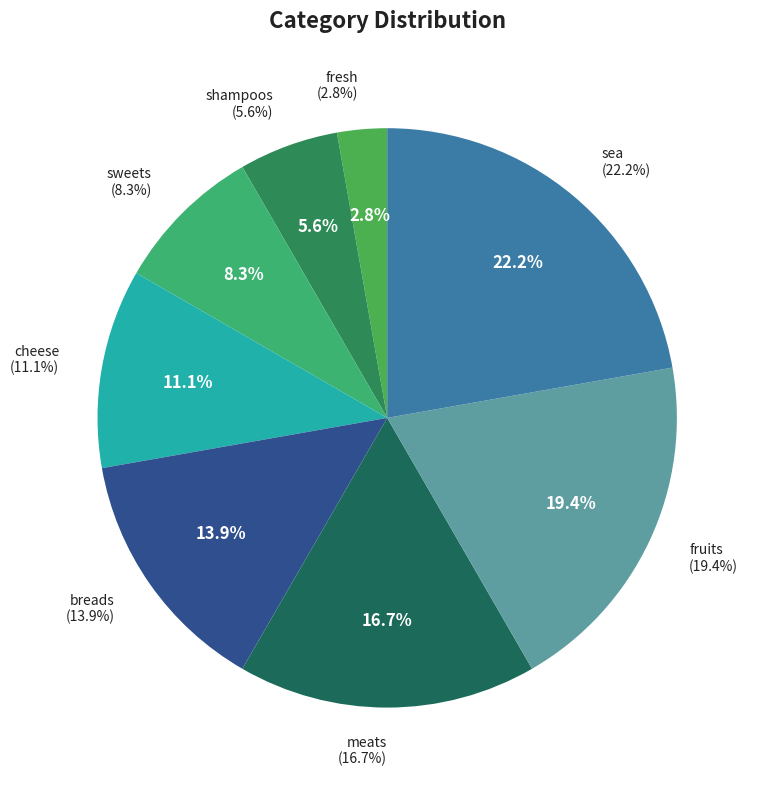

What portion of the pie excludes sweets?

91.7%